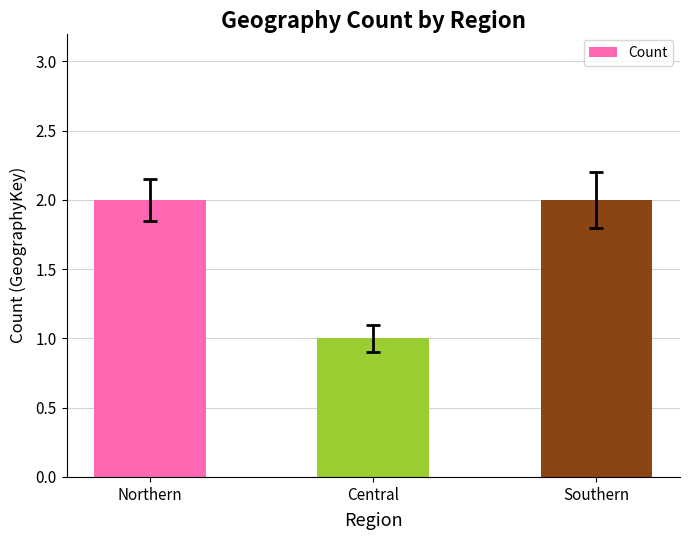

What is the difference between the values at Northern and Central?

1